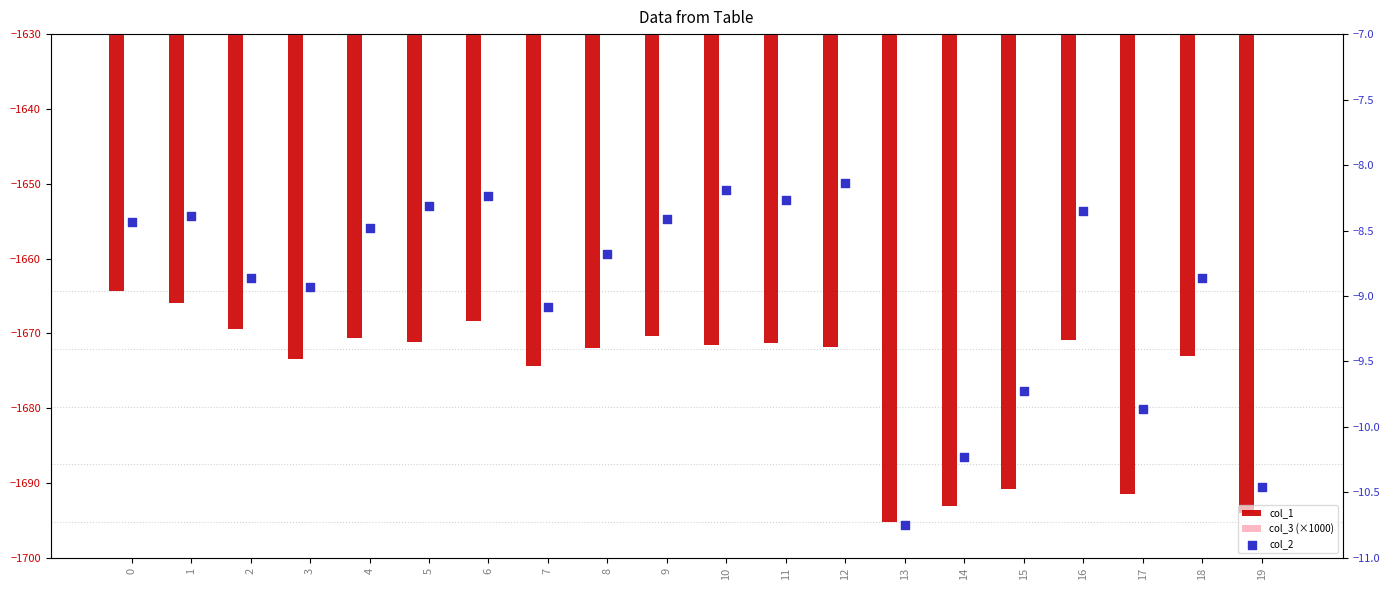

At how many categories does at least one series exceed -352?

20